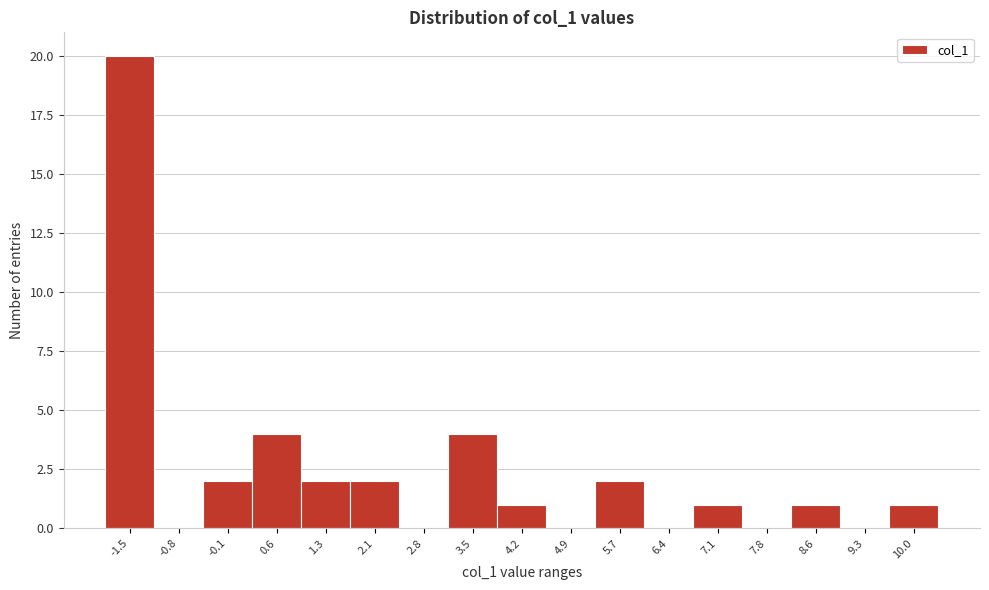

Reading left to right, extract all data points from this chart.

-1.5=20	-0.8=0	-0.1=2	0.6=4	1.3=2	2.1=2	2.8=0	3.5=4	4.2=1	4.9=0	5.7=2	6.4=0	7.1=1	7.8=0	8.6=1	9.3=0	10.0=1